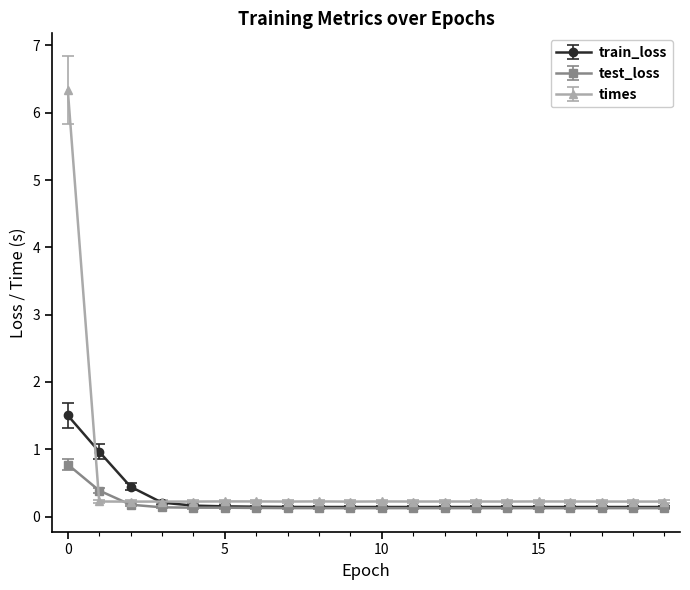

True or false: test_loss has more than 1 points higher than both neighbors.

True